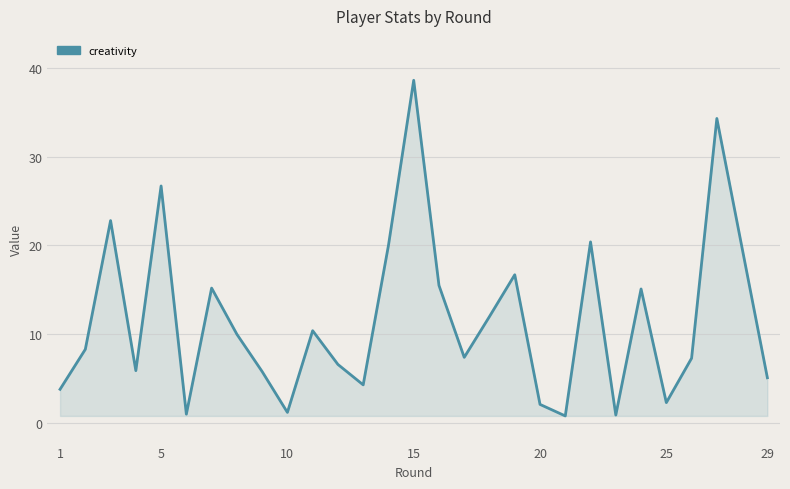

How many lines are shown in the chart?

1